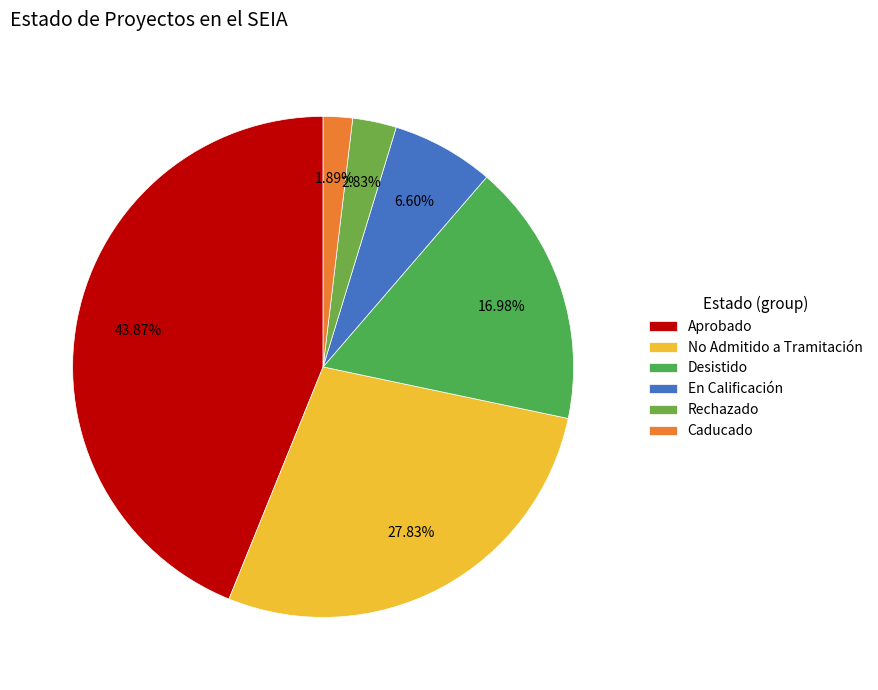

What percentage do Desistido and En Calificación together represent?

23.6%